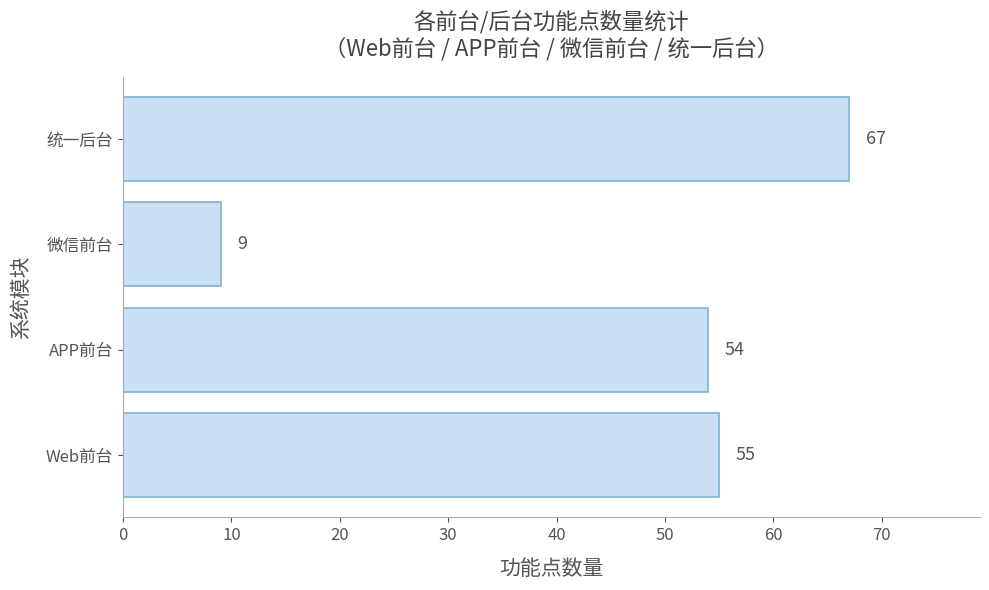

How many data points does each series have?

4